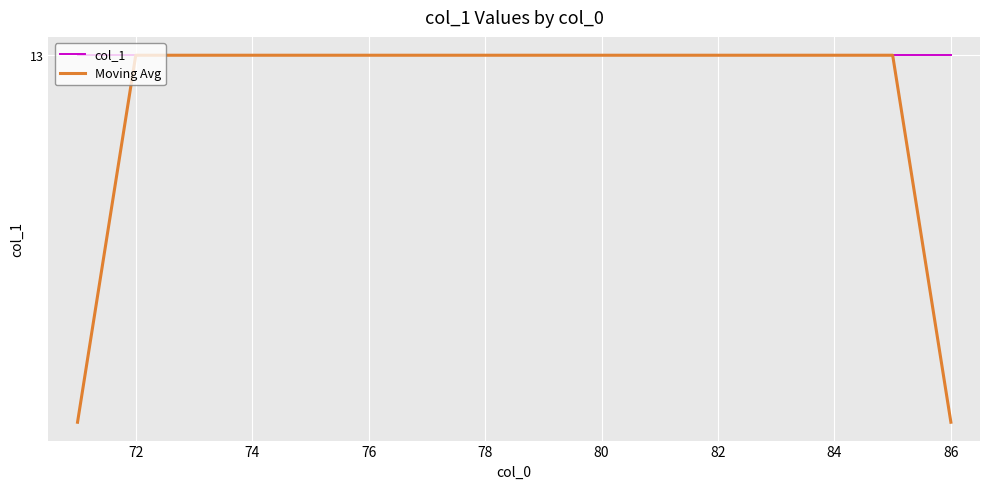

True or false: col_1 and Moving Avg cross at least once.

False